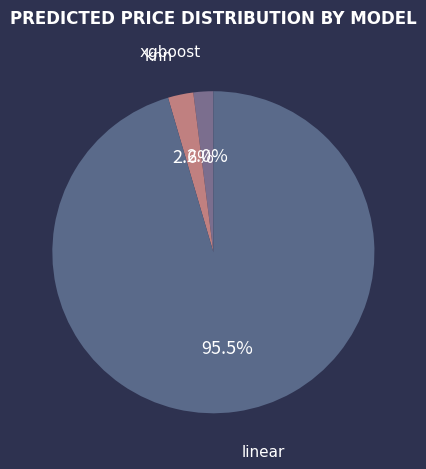

Does linear represent more than half of the total?

Yes